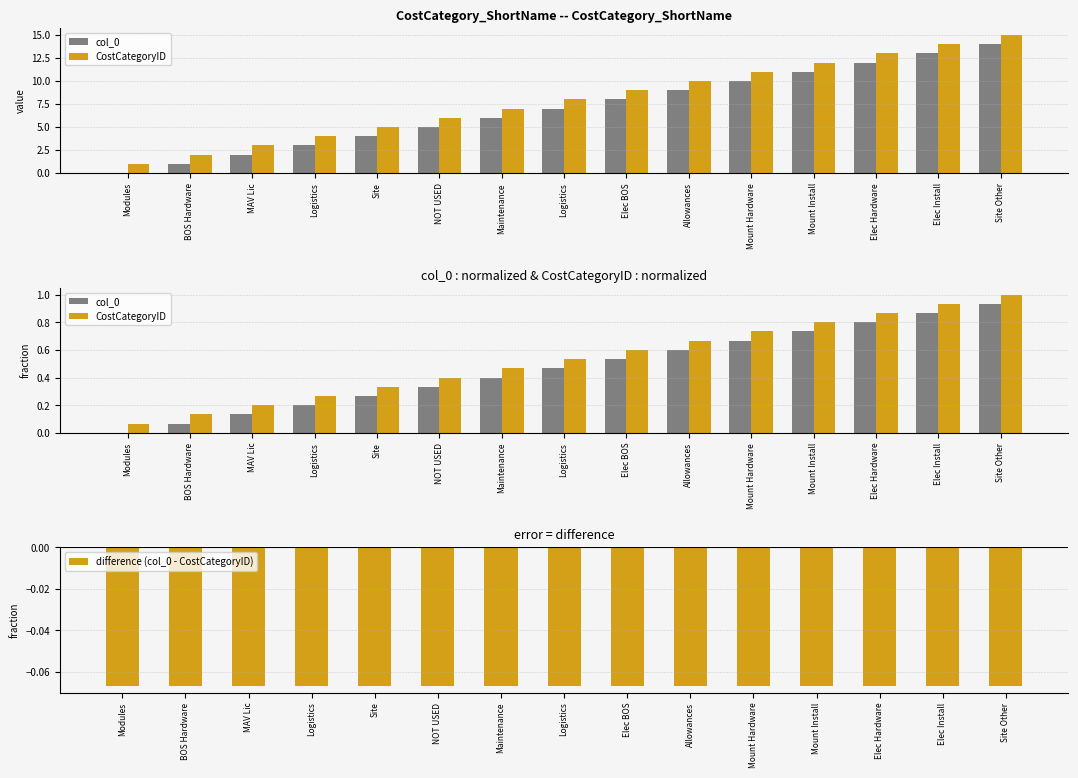

What is the total value across all series at Mount Install?

1.5